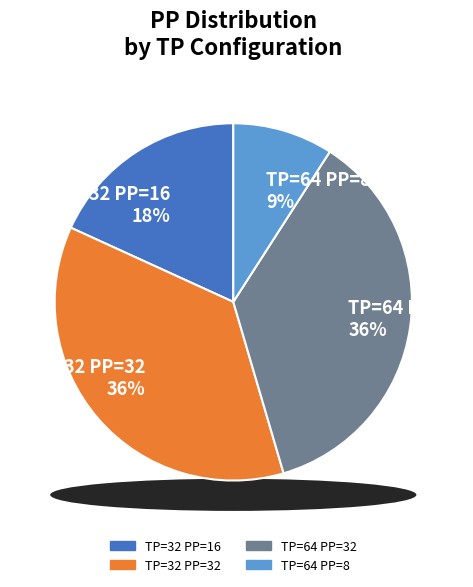

What percentage is the TP=32 PP=16 slice, to the nearest percent?

18%